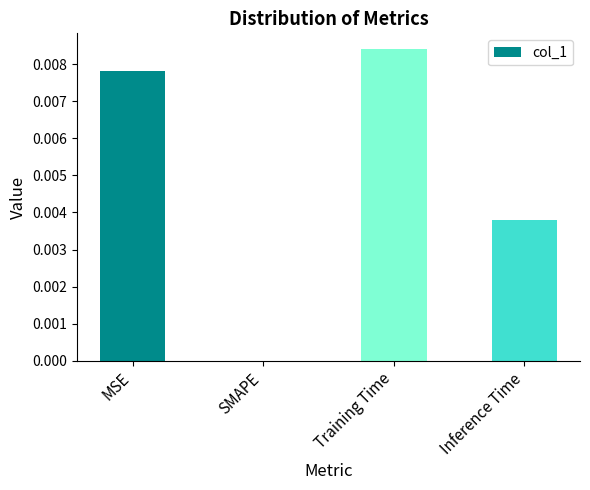

How many values exceed 0?

3